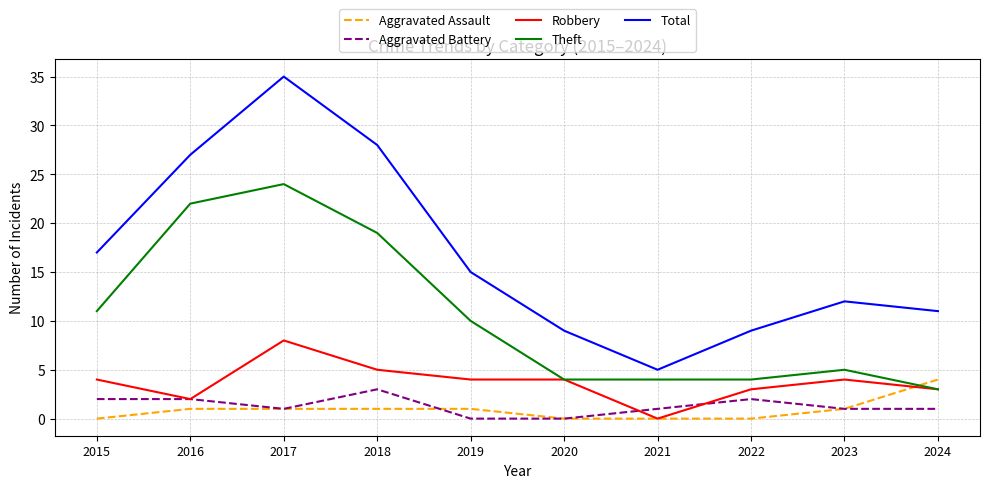

True or false: Robbery and Total cross at least once.

False